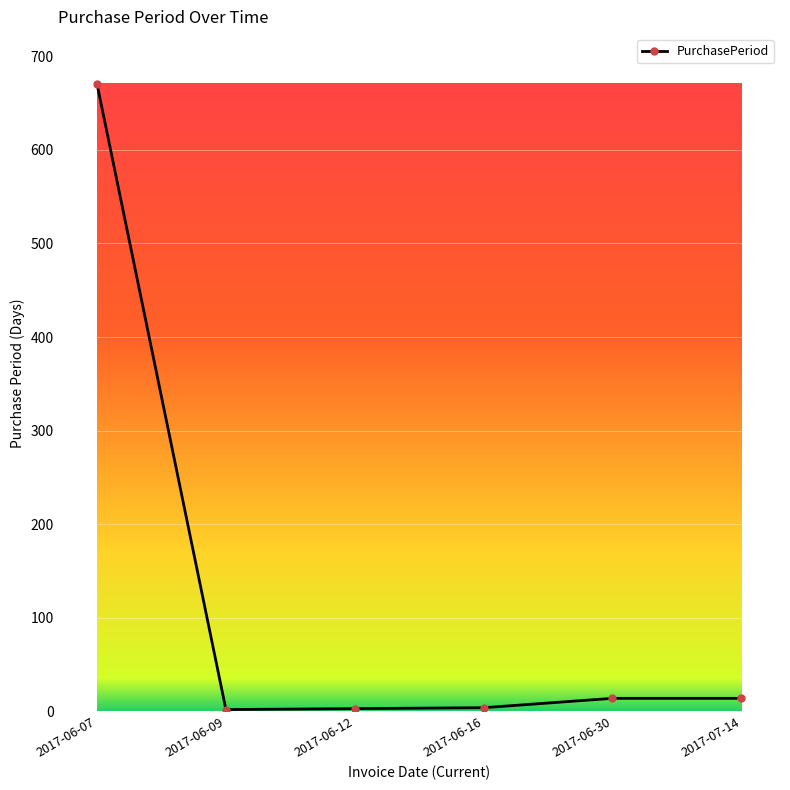

Count the number of categories in the chart.

6